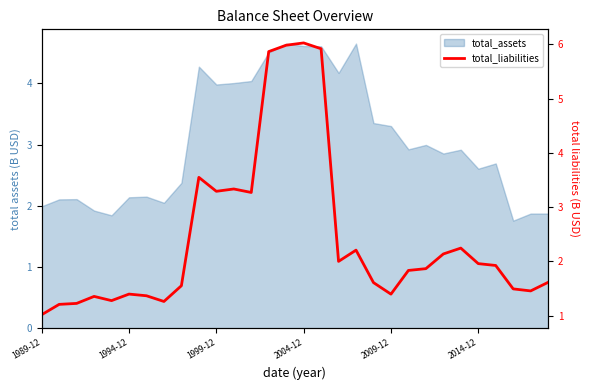

Is it true that the value at 19 is 1.6?

True